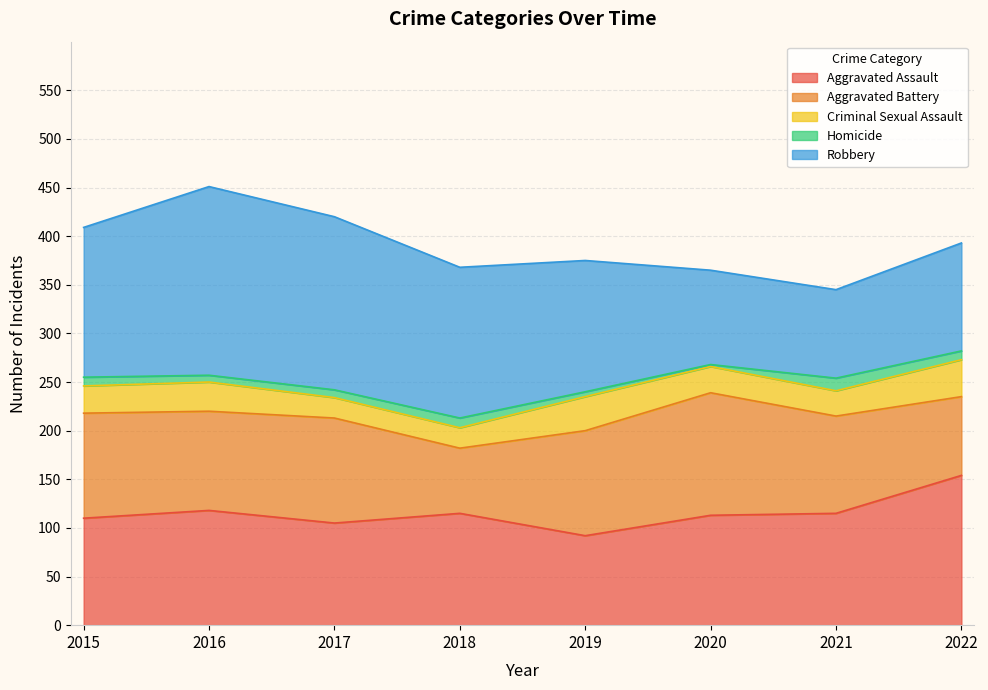

In Homicide, how many points are higher than both neighbors (excluding endpoints)?

2